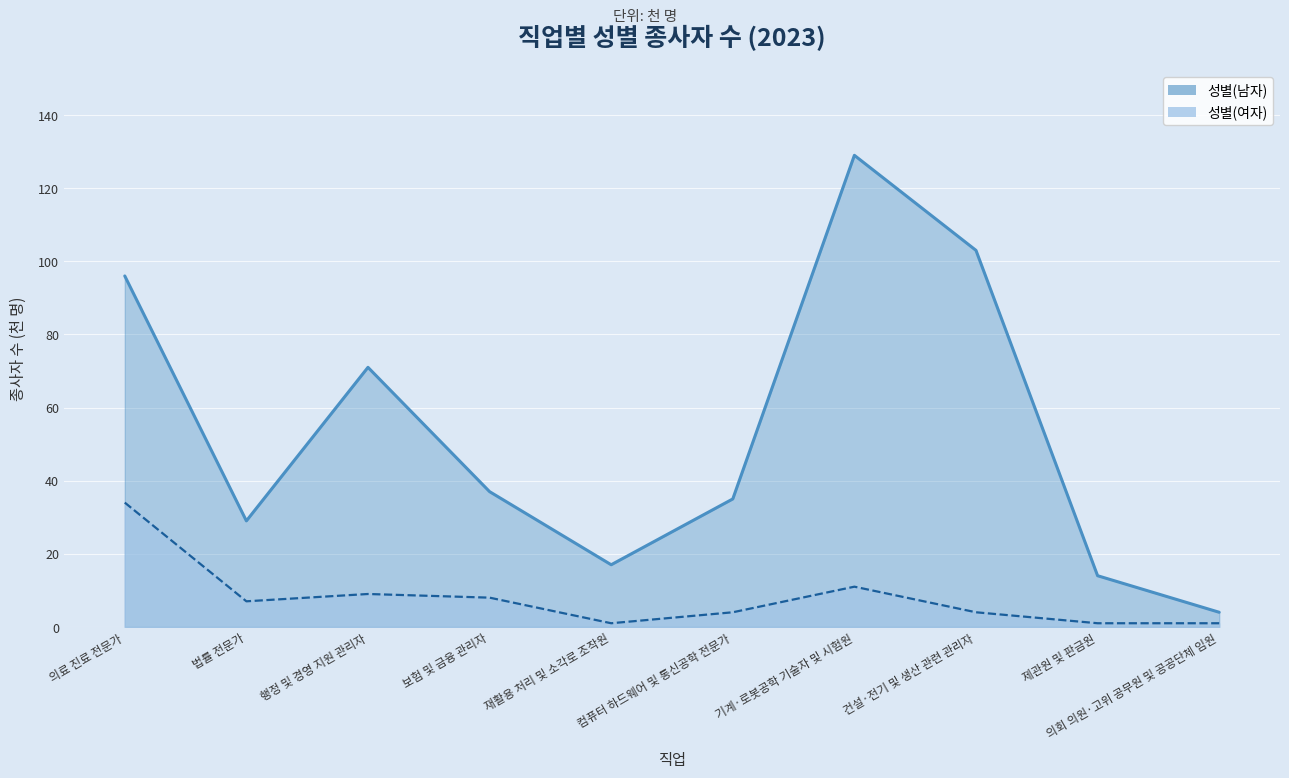

Reading left to right, what are all the values shown in this chart?

성별(남자): 의료 진료 전문가=96	법률 전문가=29	행정 및 경영 지원 관리자=71	보험 및 금융 관리자=37	재활용 처리 및 소각로 조작원=17	컴퓨터 하드웨어 및 통신공학 전문가=35	기계·로봇공학 기술자 및 시험원=129	건설·전기 및 생산 관련 관리자=103	제관원 및 판금원=14	의회 의원·고위 공무원 및 공공단체 임원=4
성별(여자): 의료 진료 전문가=34	법률 전문가=7	행정 및 경영 지원 관리자=9	보험 및 금융 관리자=8	재활용 처리 및 소각로 조작원=1	컴퓨터 하드웨어 및 통신공학 전문가=4	기계·로봇공학 기술자 및 시험원=11	건설·전기 및 생산 관련 관리자=4	제관원 및 판금원=1	의회 의원·고위 공무원 및 공공단체 임원=1